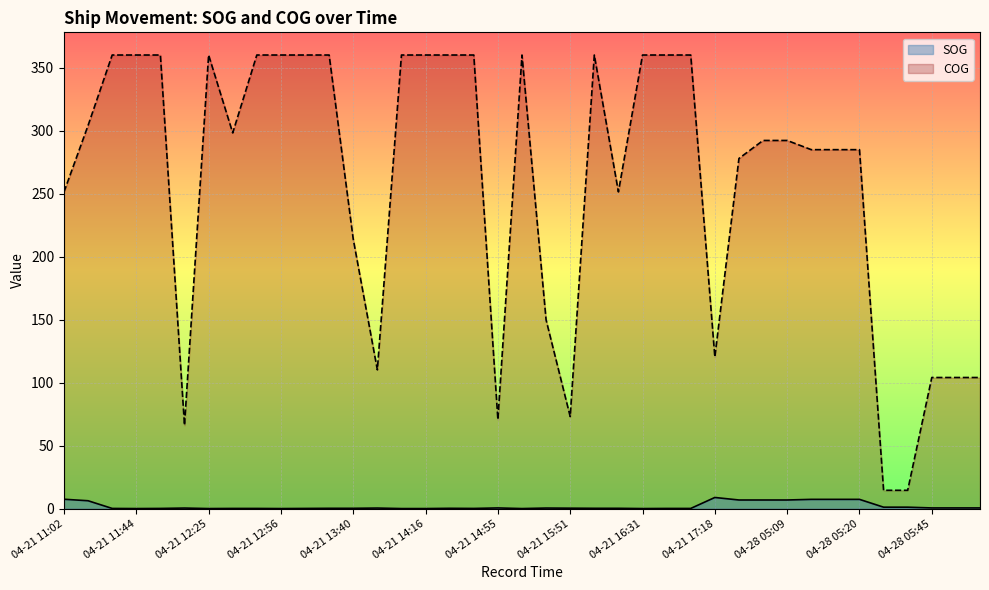

At how many categories does at least one series exceed 217?

27